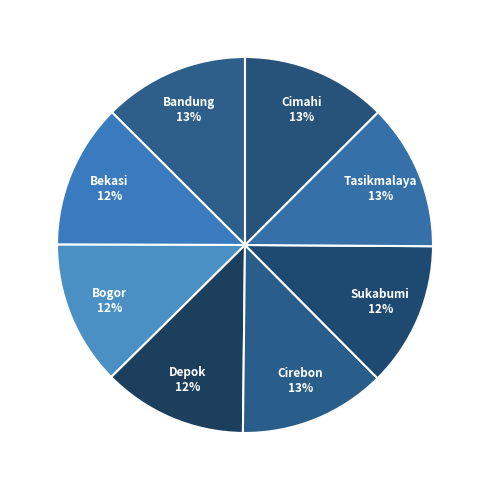

Rank the categories by value from lowest to highest.

Kota Depok, Kota Bogor, Kota Sukabumi, Kota Bekasi, Kota Cimahi, Kota Bandung, Kota Tasikmalaya, Kota Cirebon